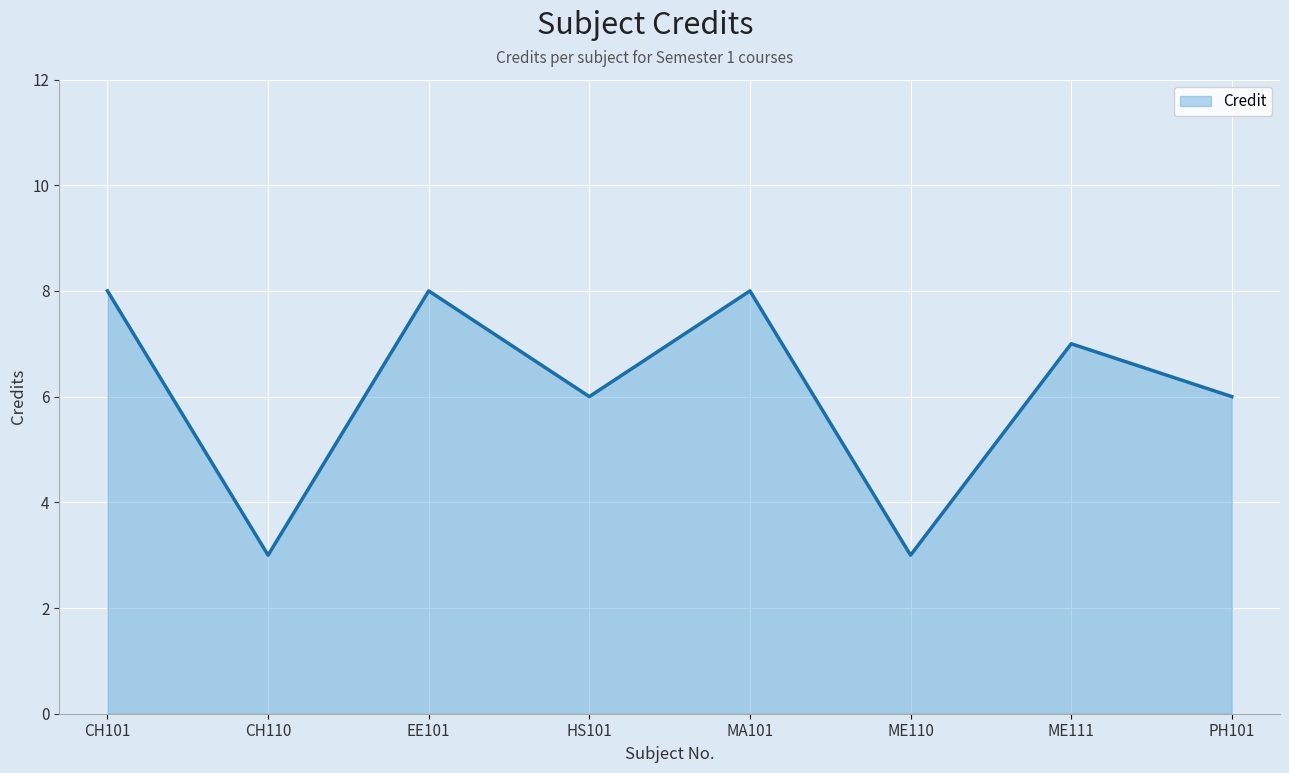

What is the approximate value at ME111?

7